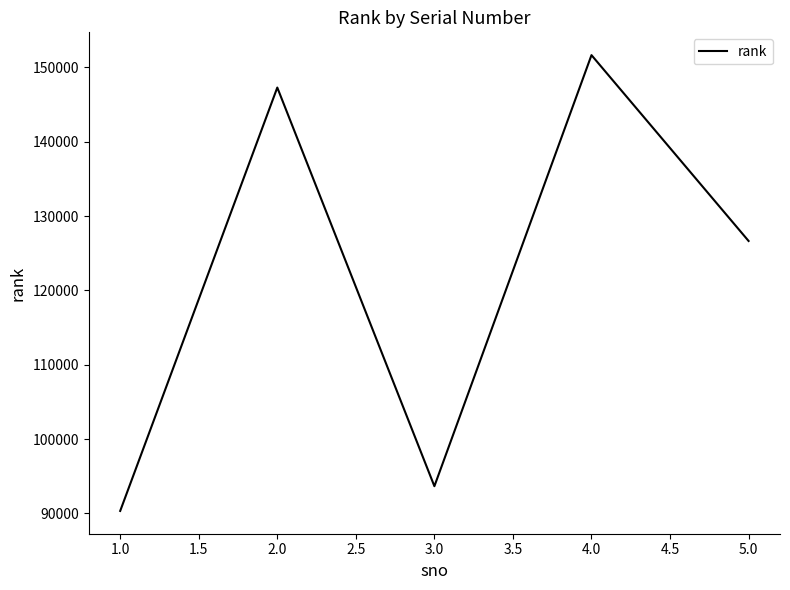

Where does the data first go above 126655?

2.0